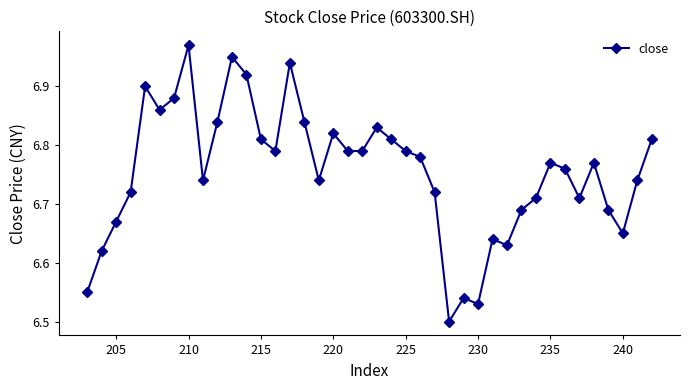

True or false: there are more than 2 points higher than both neighbors.

True